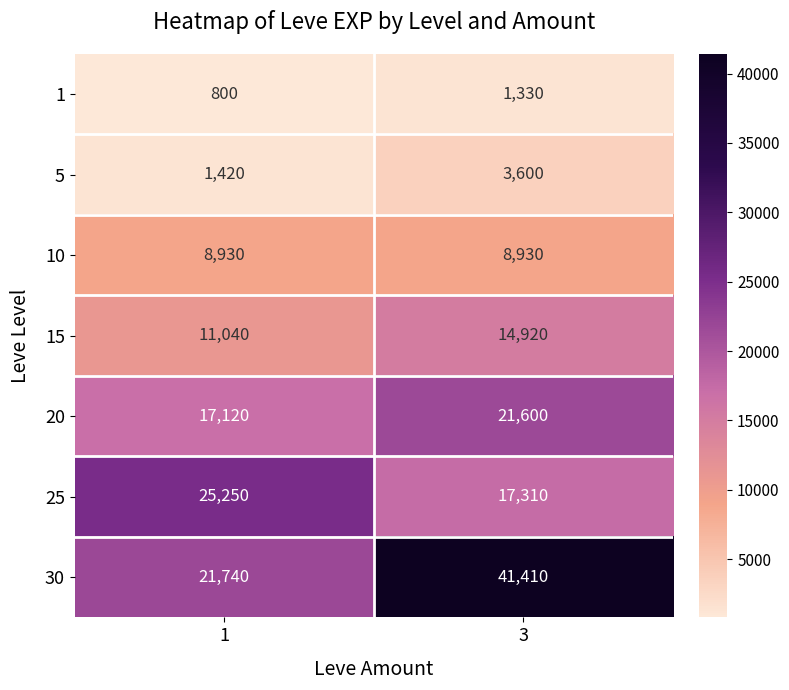

What is the total value across all series at 1?

86300